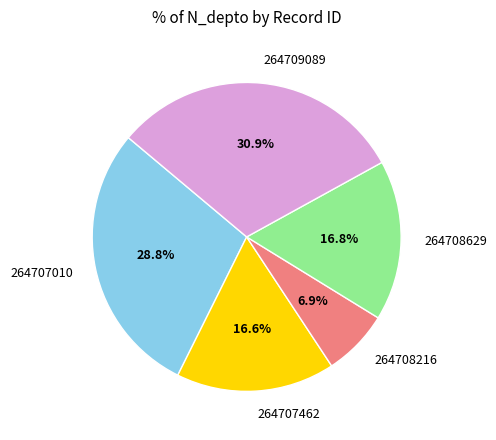

Which category has the smallest portion of the pie?

264708216